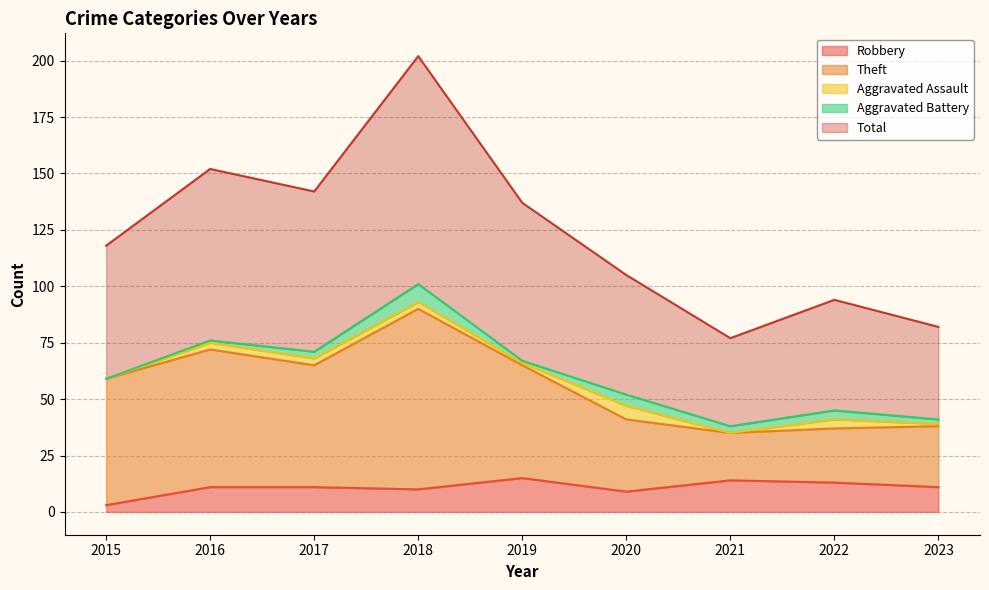

Is it true that Robbery equals 11 at 2016?

True